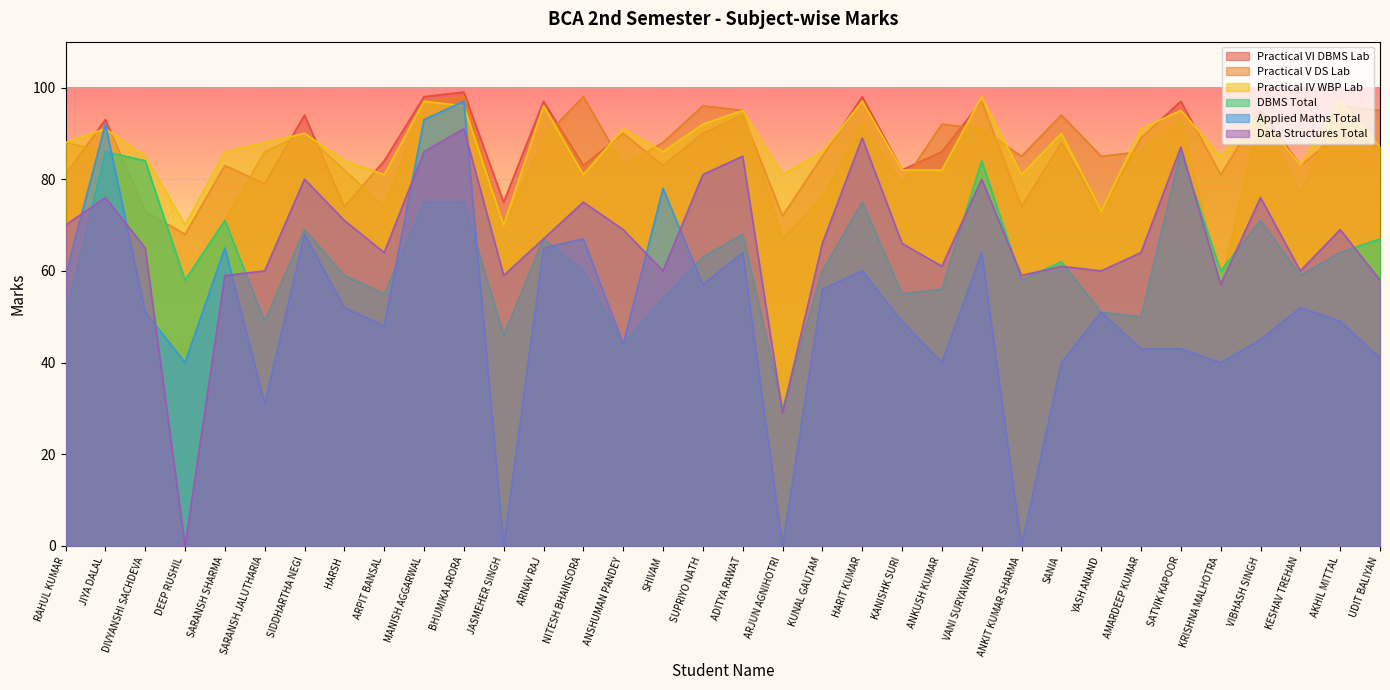

How many data points does each series have?

34